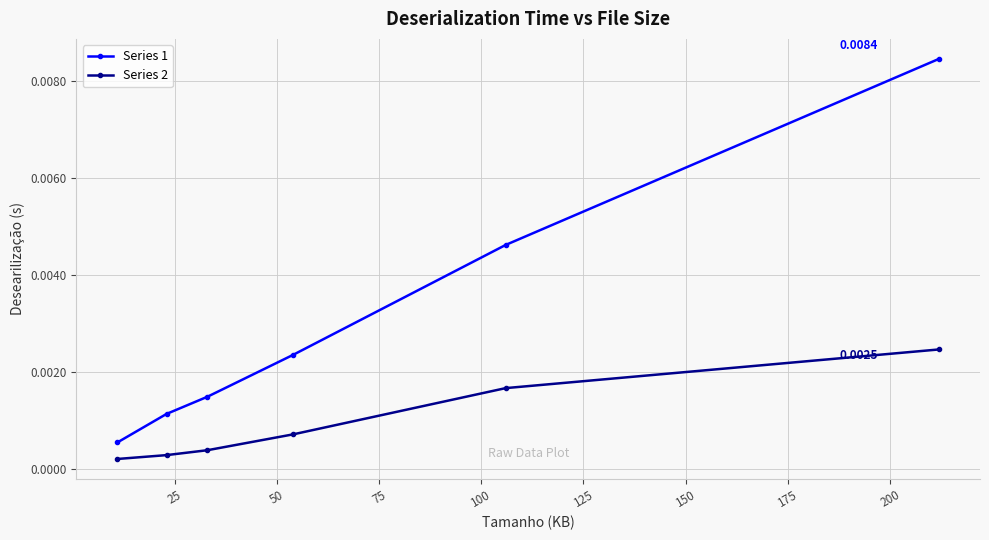

True or false: Series 2 and Series 1 cross at least once.

False